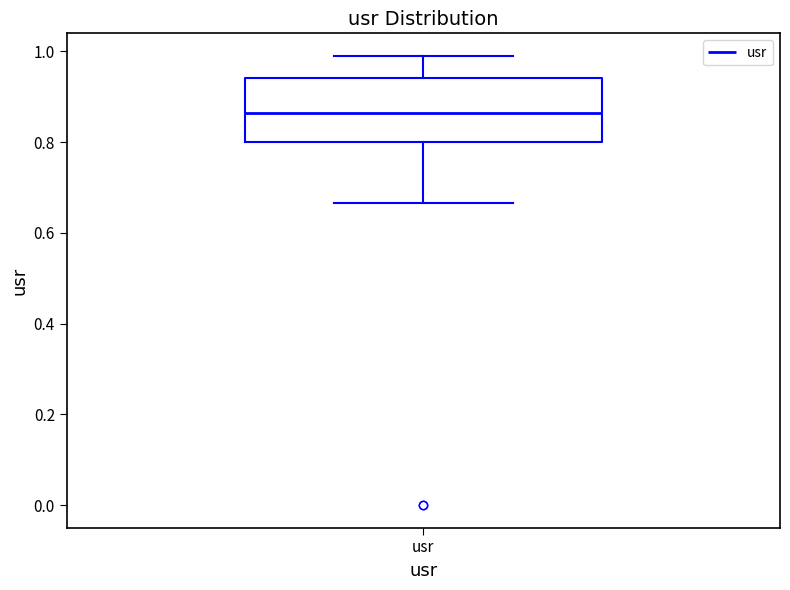

Read this box plot against the y-axis: the position of the median line, the range covered by the box, and the ends of both whiskers. The values are not printed on the chart, so give them approximately, as read against the axis.

median 0.86, box 0.80 to 0.94, whiskers 0.66 to 0.98